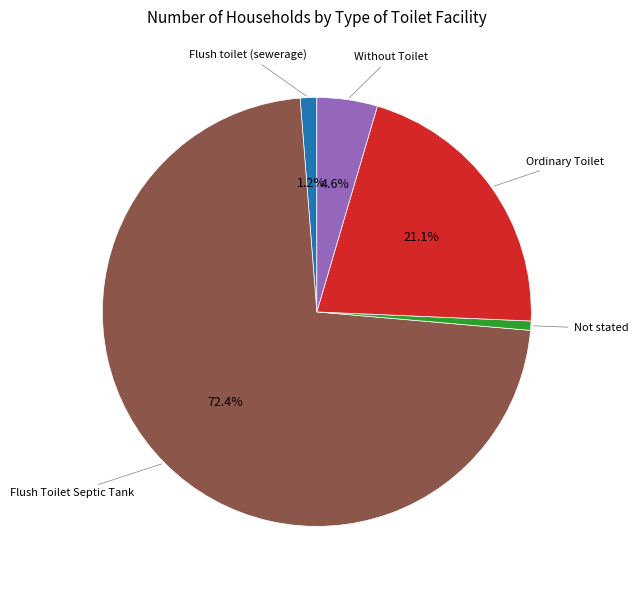

Is there any slice that represents more than half of the pie?

Yes